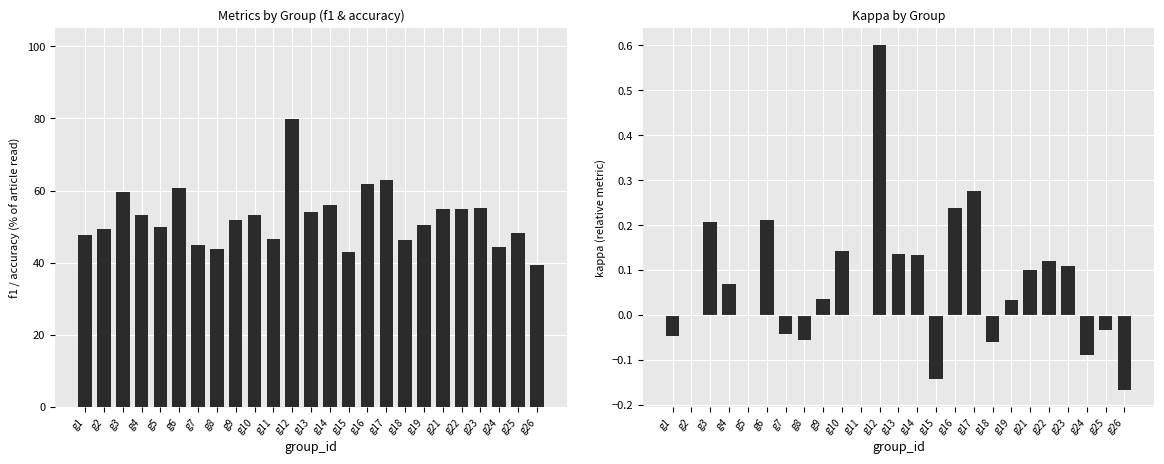

Is the value of f1 at g6 greater than the value of kappa at g21?

Yes